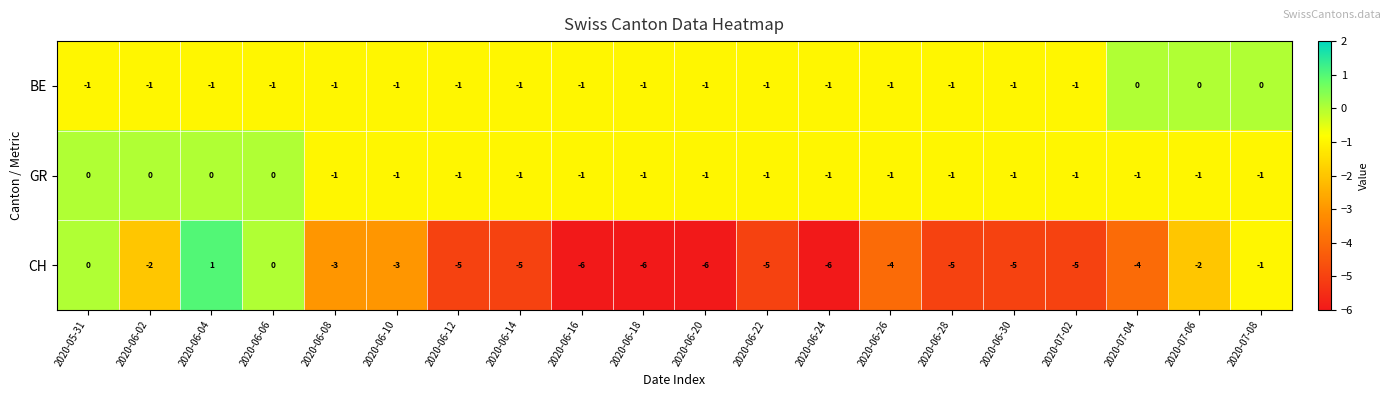

What is the difference between the maximum and minimum values in the CH series?

7